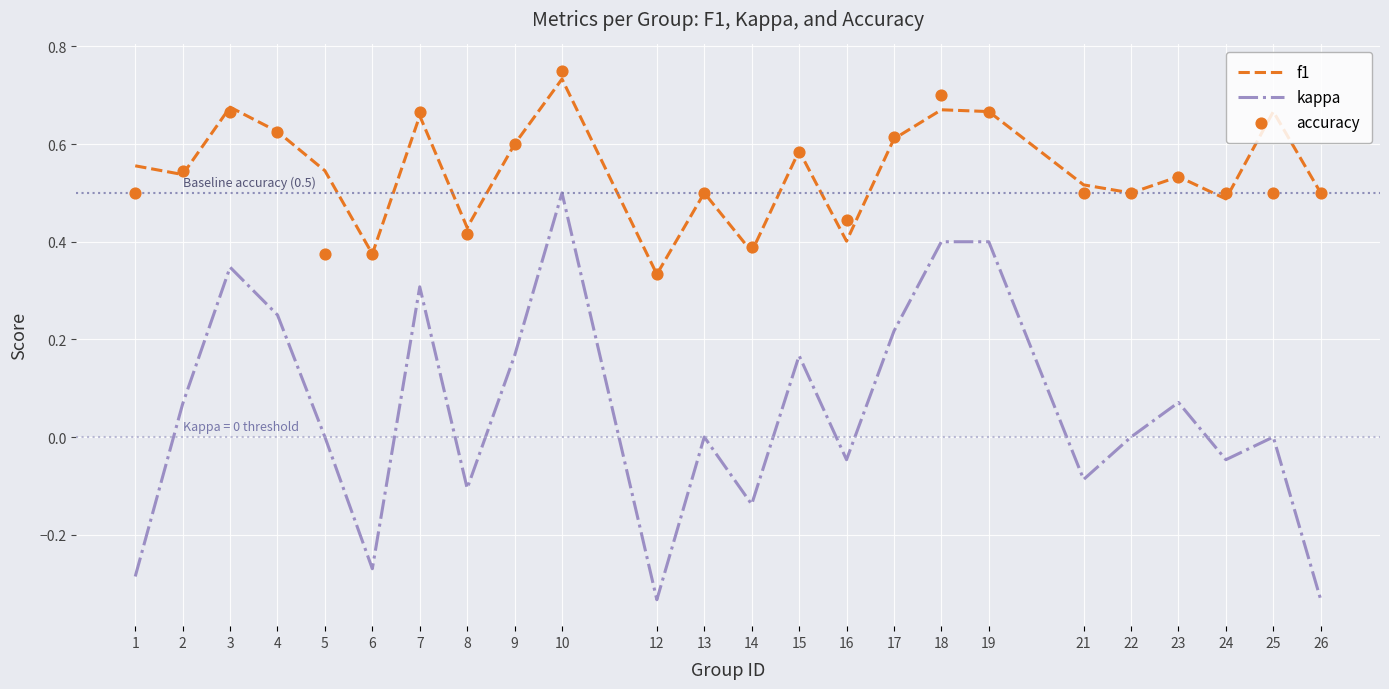

What is the total value across all series at 6?

0.5